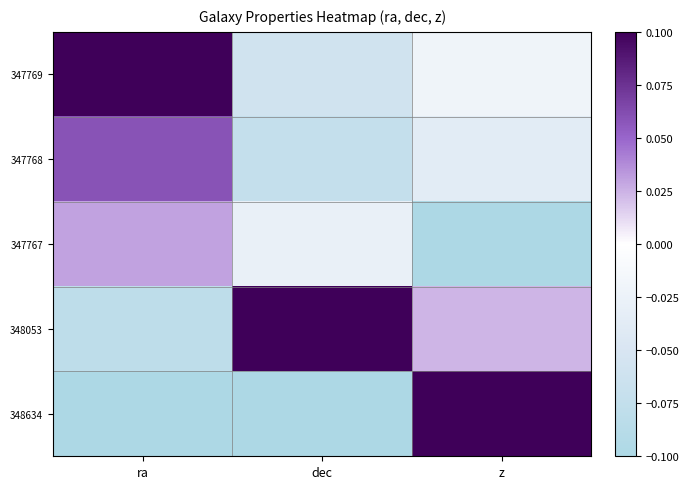

What is the maximum value shown in the chart?

0.1